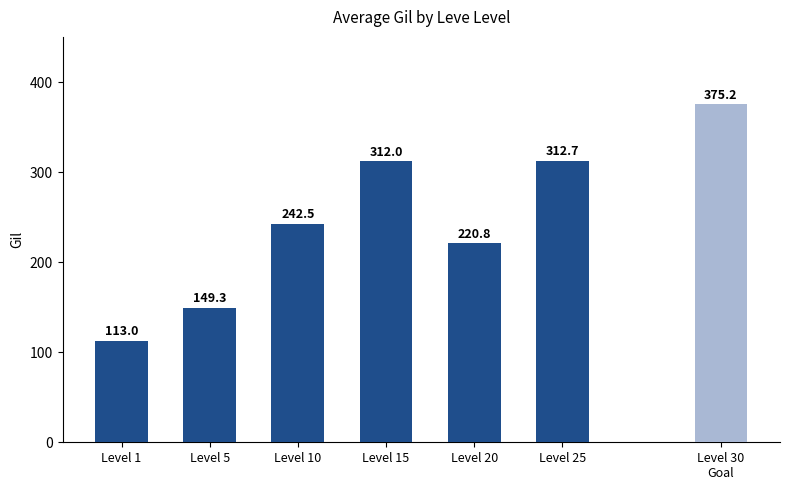

What is the sum of the values at Level 5 and Level 25?

462.0